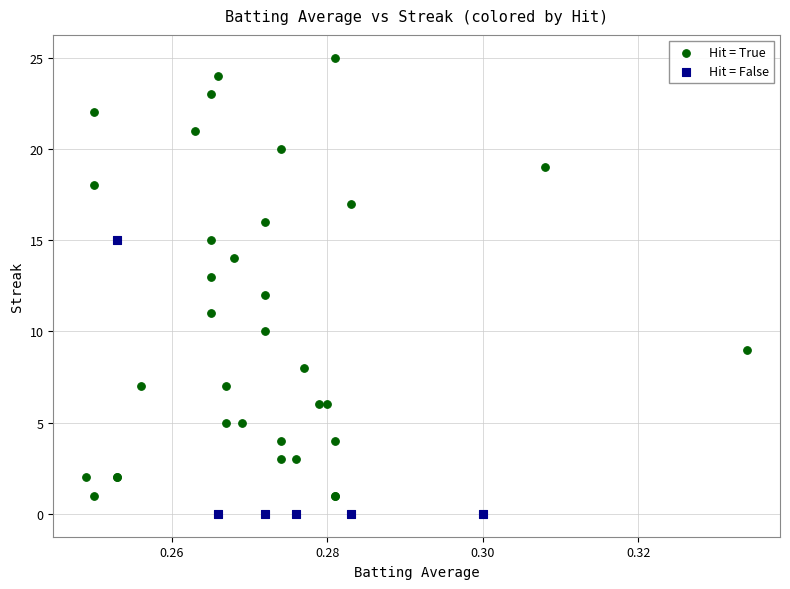

Which series contains the highest Y value?

Hit = True